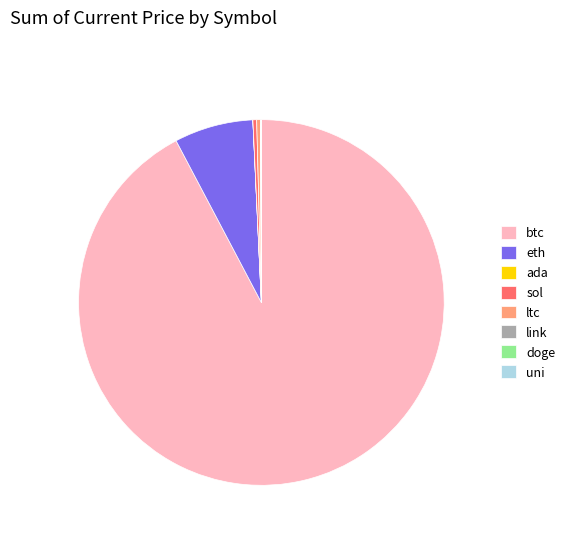

Which has a higher value, eth or ltc?

eth